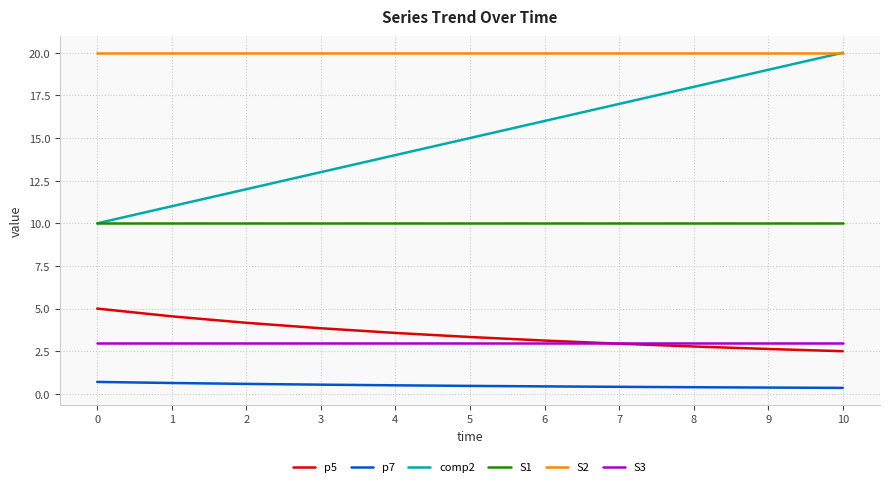

The S3 series shows 4.8 at 5. True or false?

False